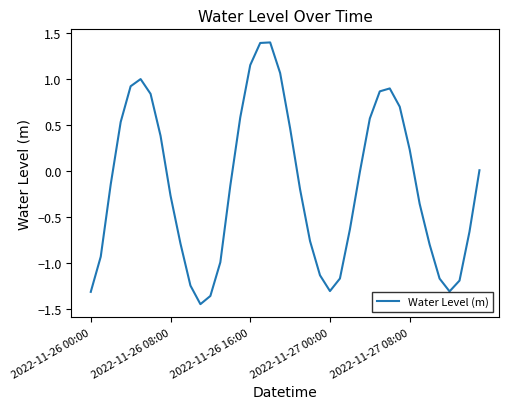

What is the greatest value displayed?

1.4